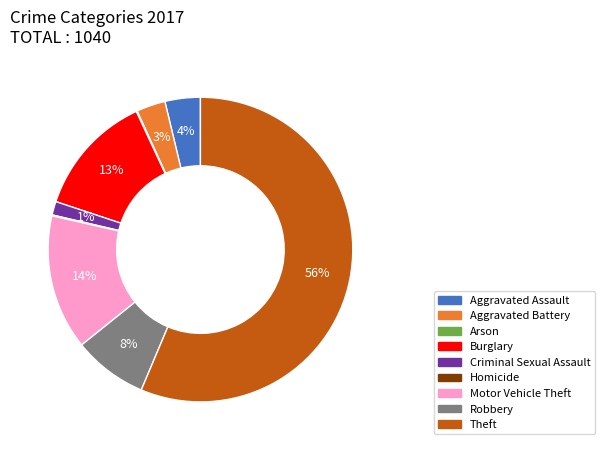

Is it true that Criminal Sexual Assault is 1% of the pie?

True